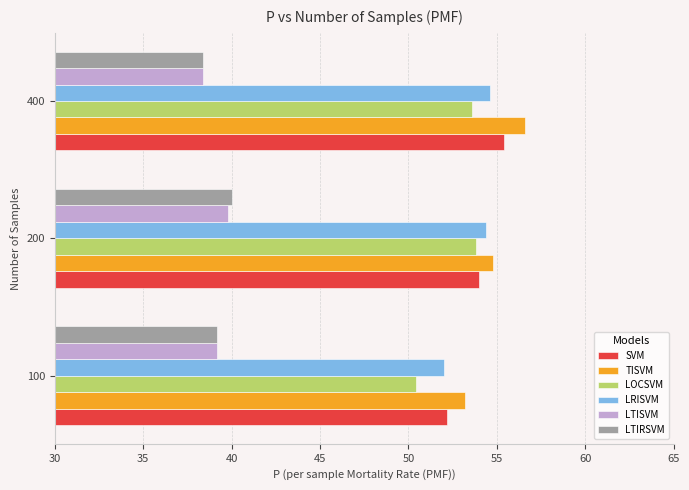

What is the spread (max minus min) of values at 100?

14.0